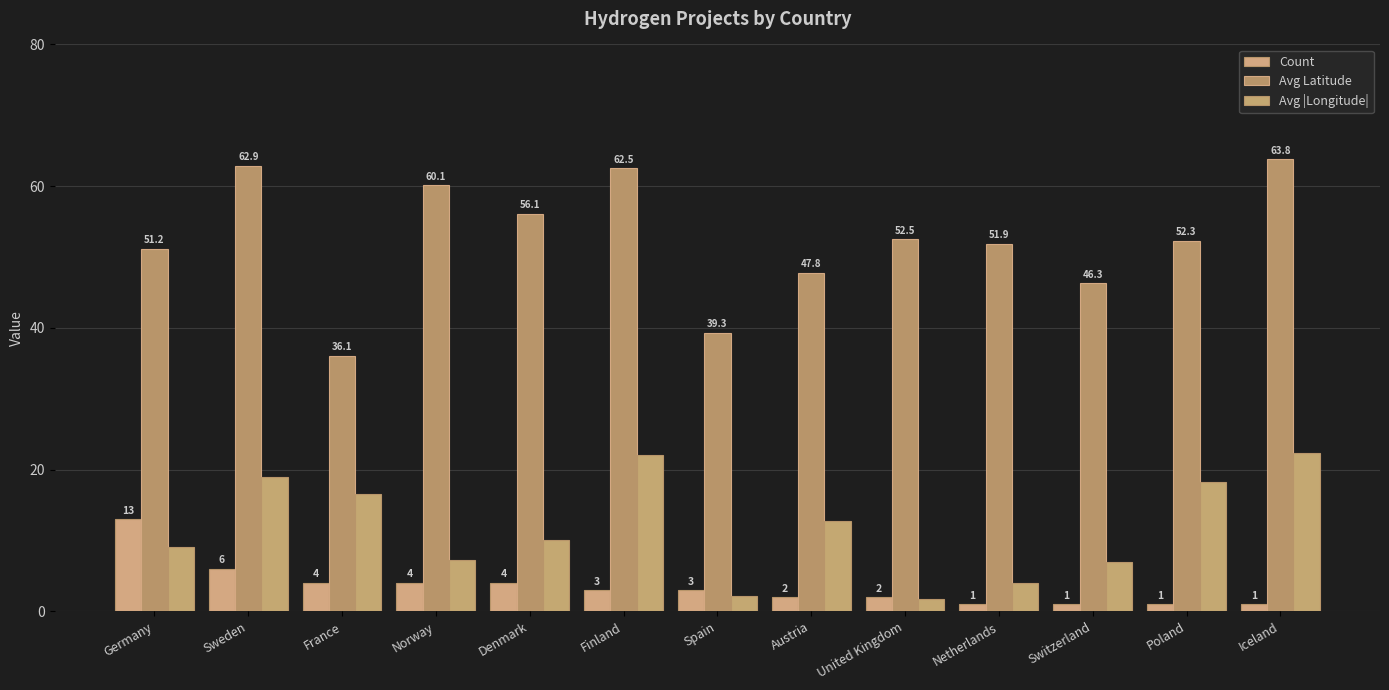

What are all the series names shown in the legend?

Count, Avg Latitude, Avg |Longitude|